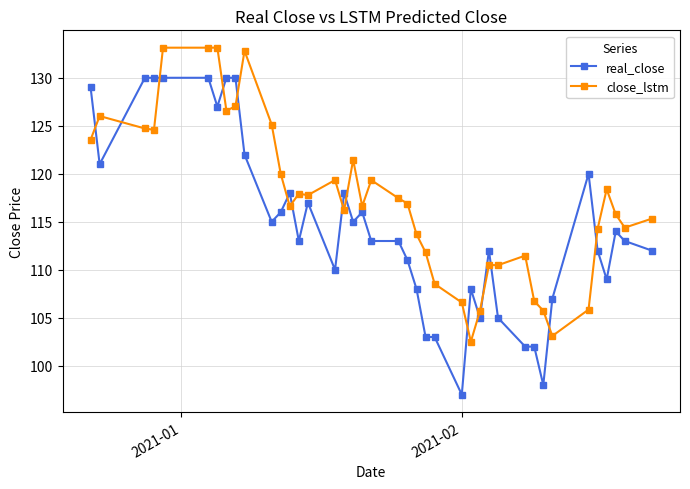

What is the sum of all close_lstm values?

4690.3